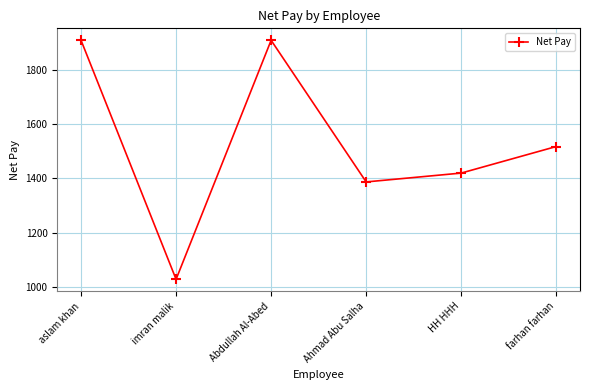

True or false: there are more than 1 points higher than both neighbors.

False